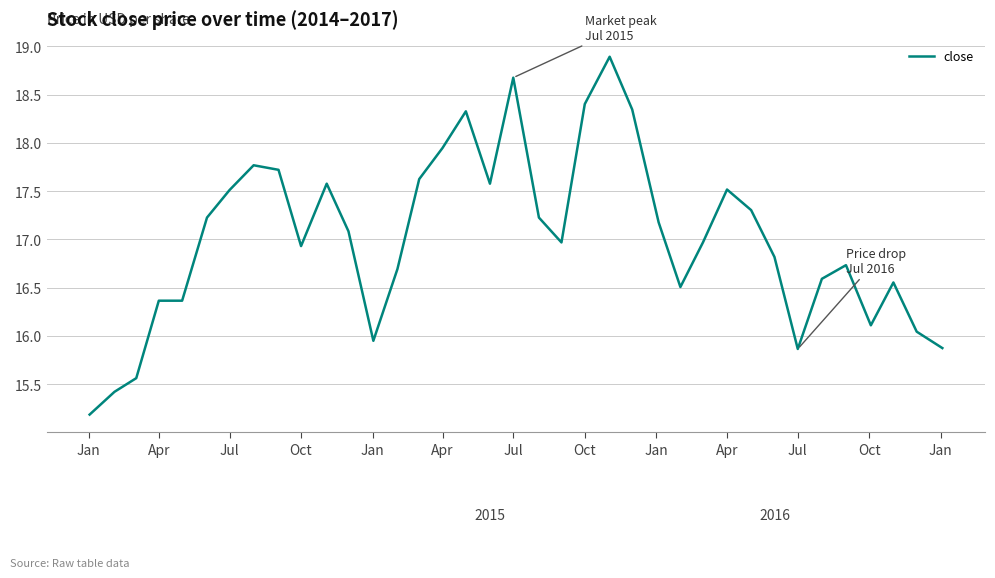

How many categories are shown in the chart?

37